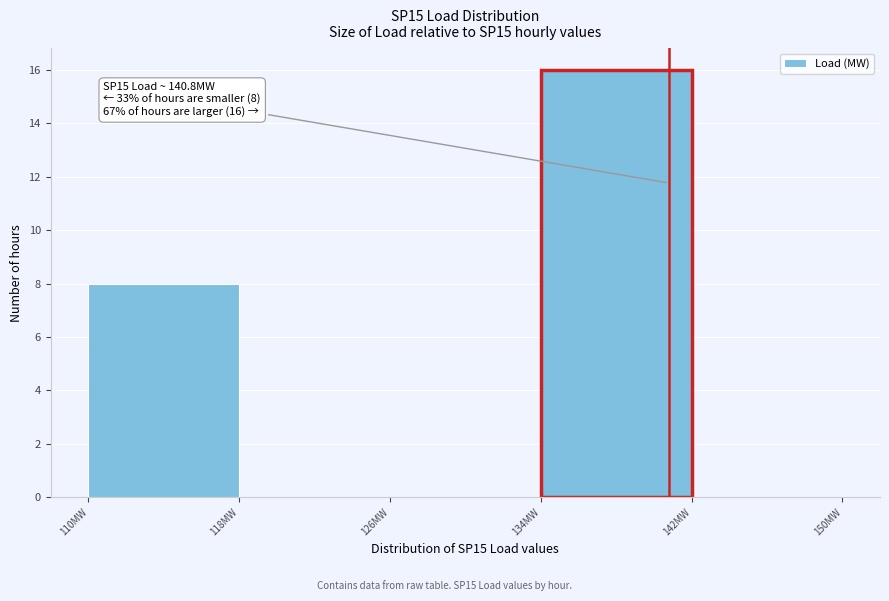

Which range on the x-axis has the tallest bar?

134 to 142